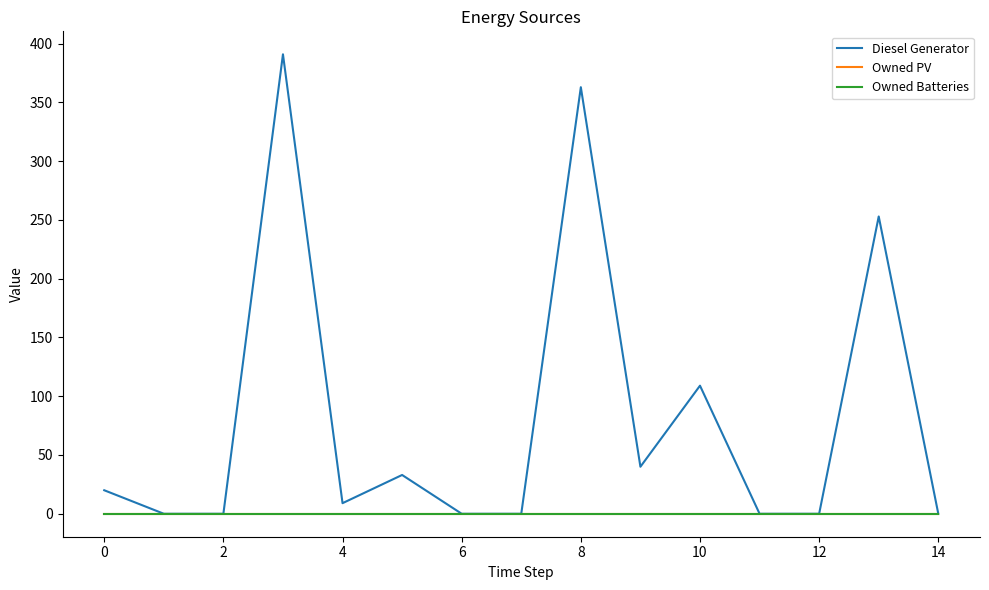

What is the maximum value shown in the chart?

391